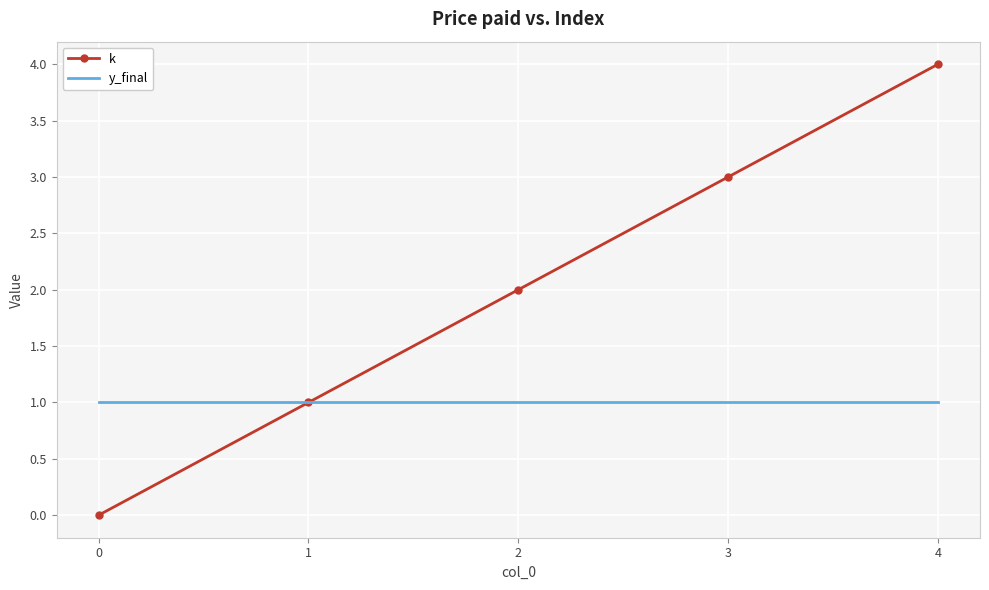

What are all the series names shown in the legend?

k, y_final